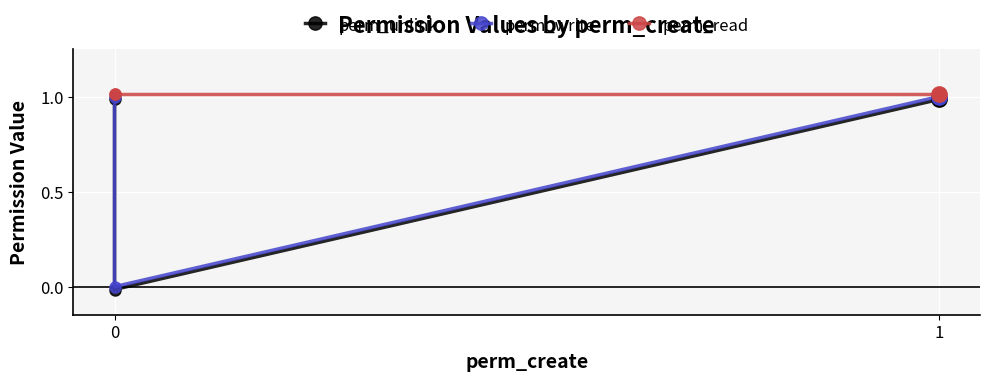

Between 1 and 5, which series saw the biggest shift?

perm_unlink